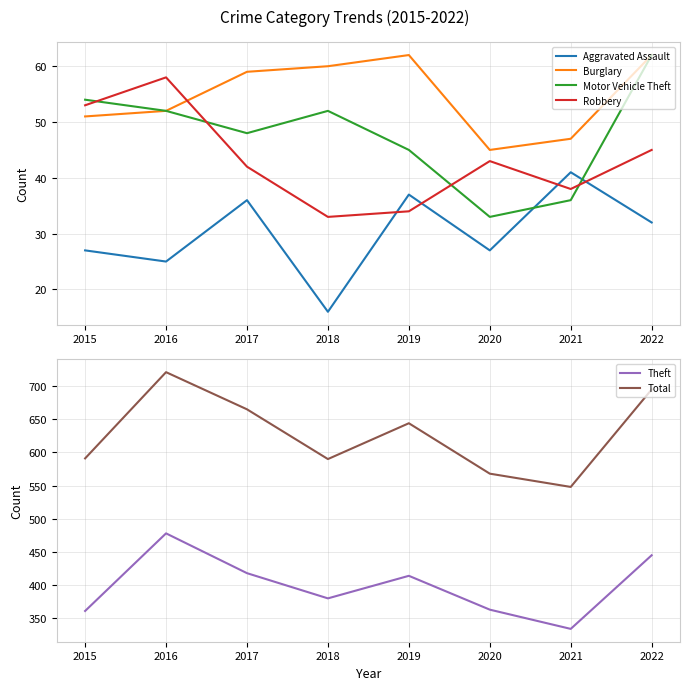

True or false: Theft and Robbery cross at least once.

False